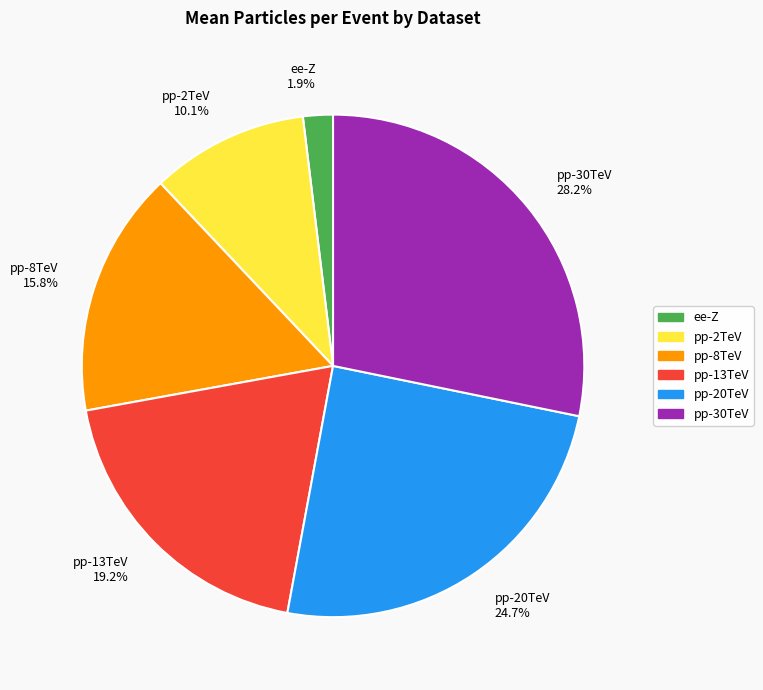

Does pp-8TeV 15.8% account for over 50% of the chart?

No